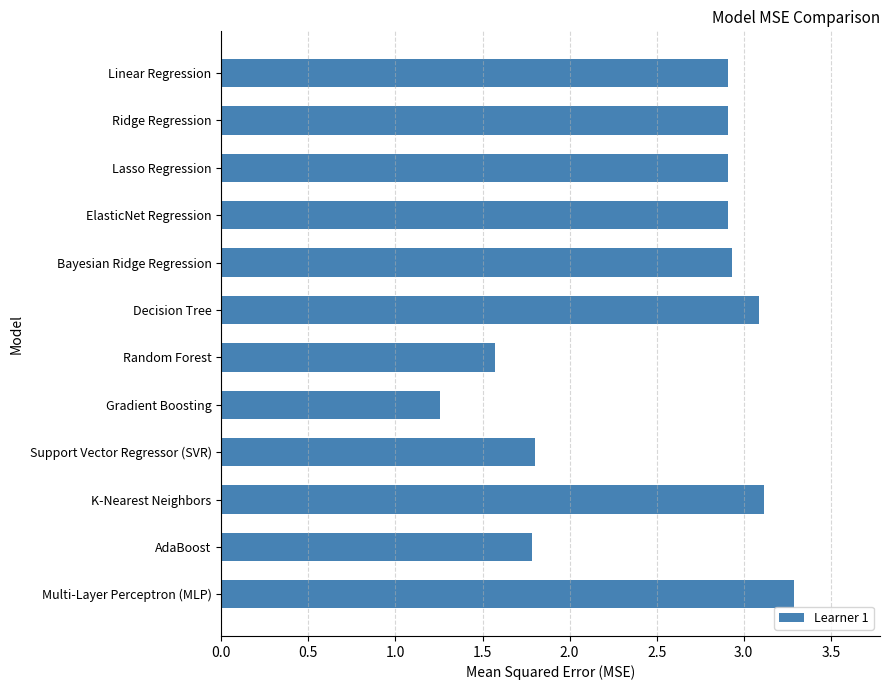

What is the label of the 1st bar from the bottom?

Multi-Layer Perceptron (MLP)